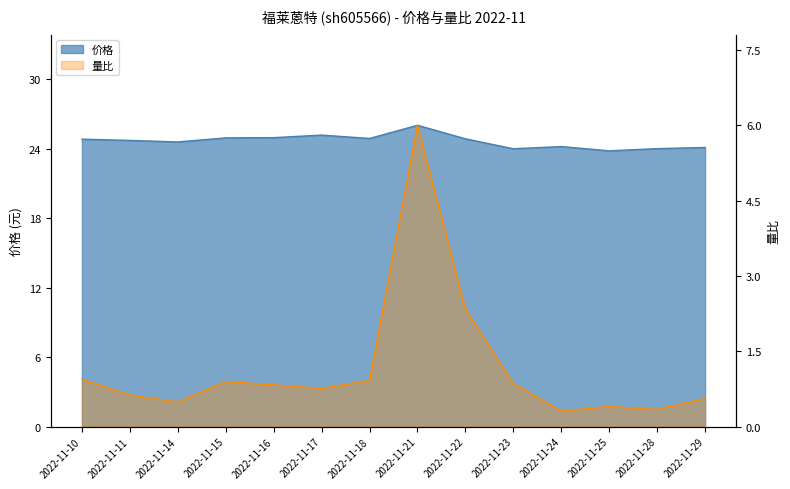

At 2022-11-14, list the series in order from smallest to largest.

量比, 价格